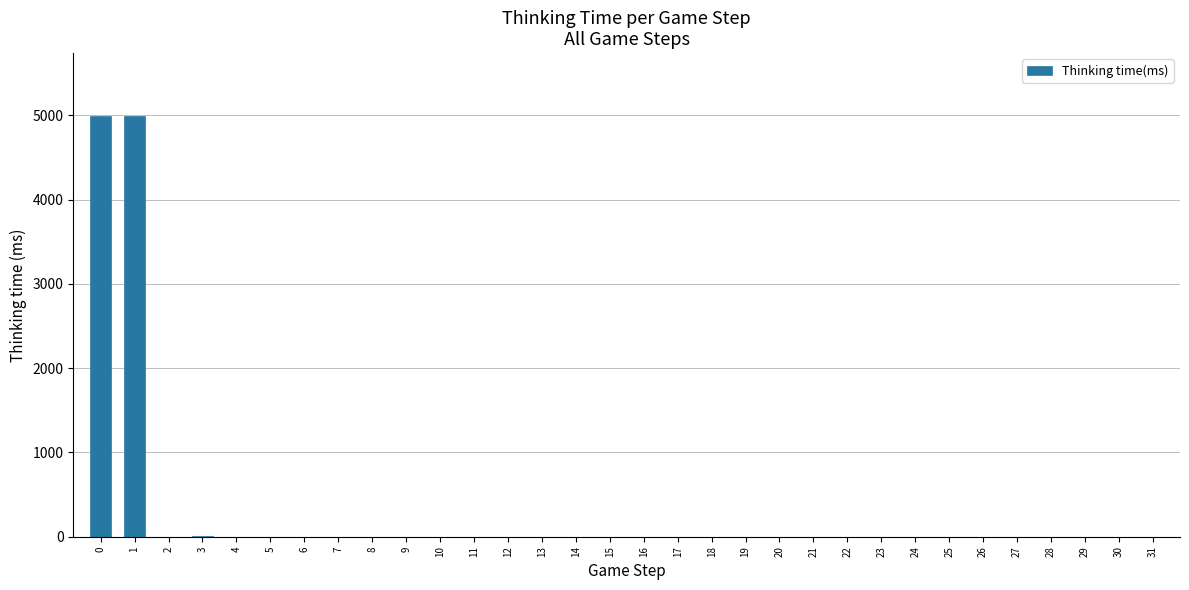

What is the sum of all values?

10004